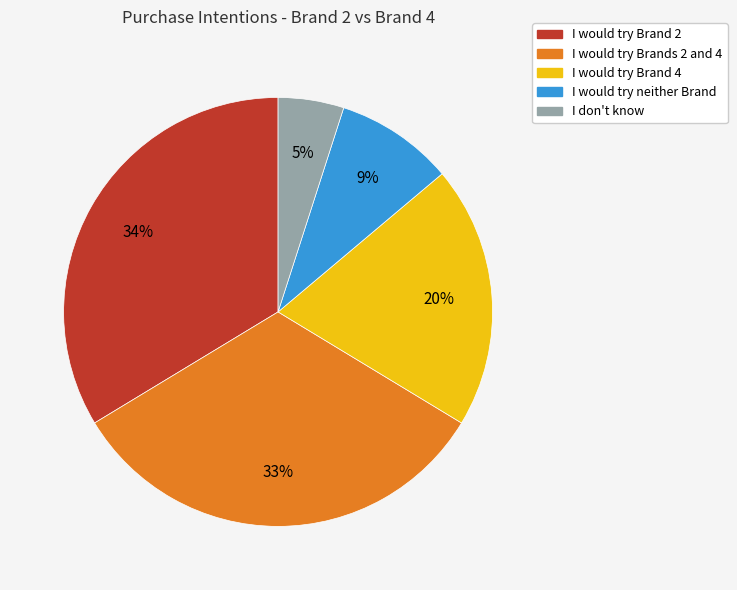

To the nearest percent, what is the difference between the largest and smallest slice percentages?

29%